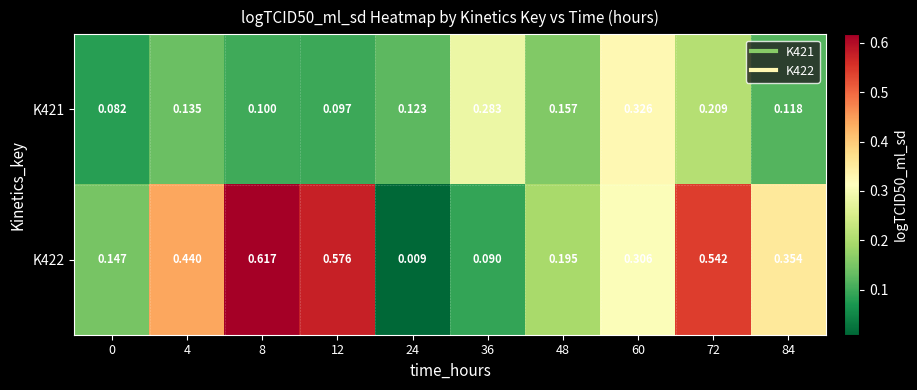

Count the number of categories in the chart.

10